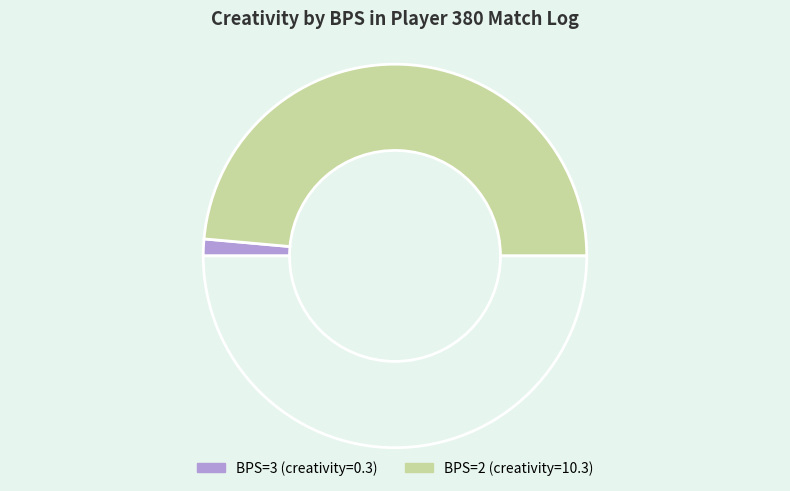

How many slices are in this pie chart?

3